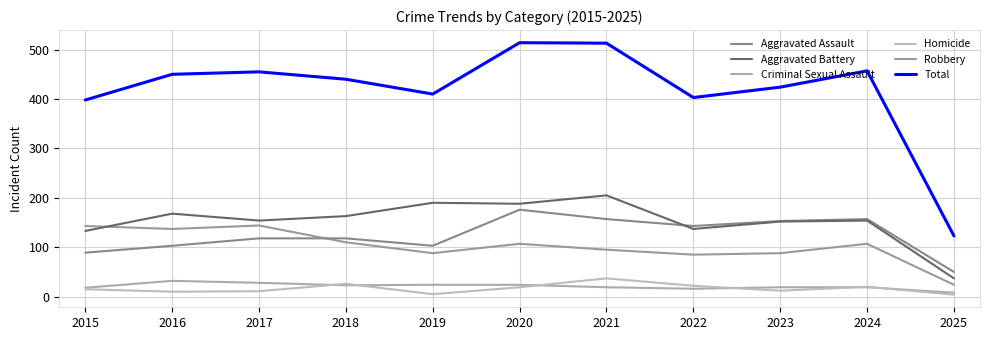

What value does the Robbery series have at 2024, to the nearest 5?

105